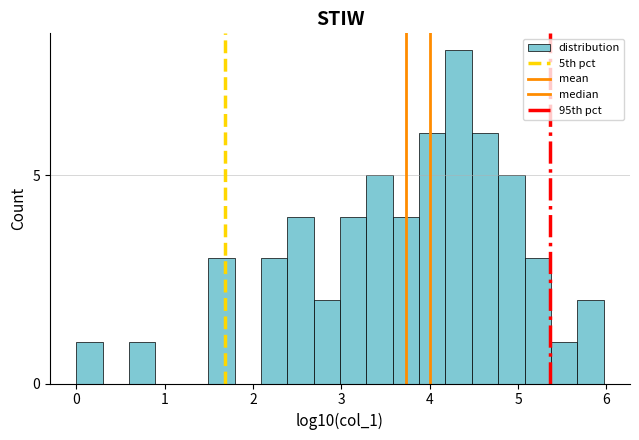

Read against the x-axis, roughly where is the centre of the tallest bar?

4.3